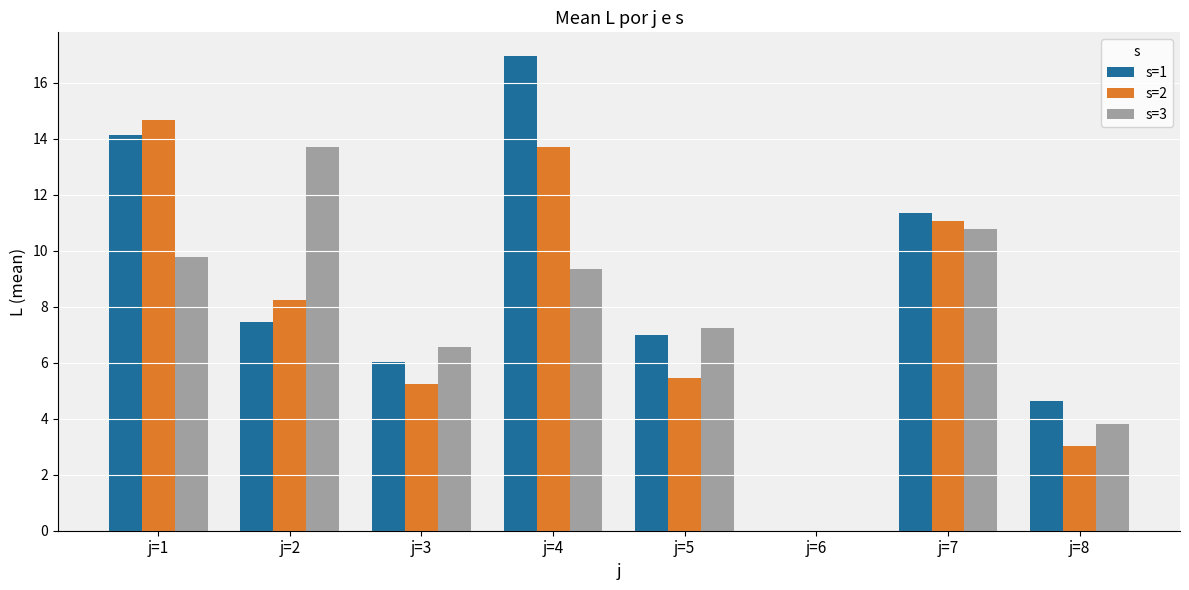

Is it true that s=3 equals 9.8 at j=1?

True